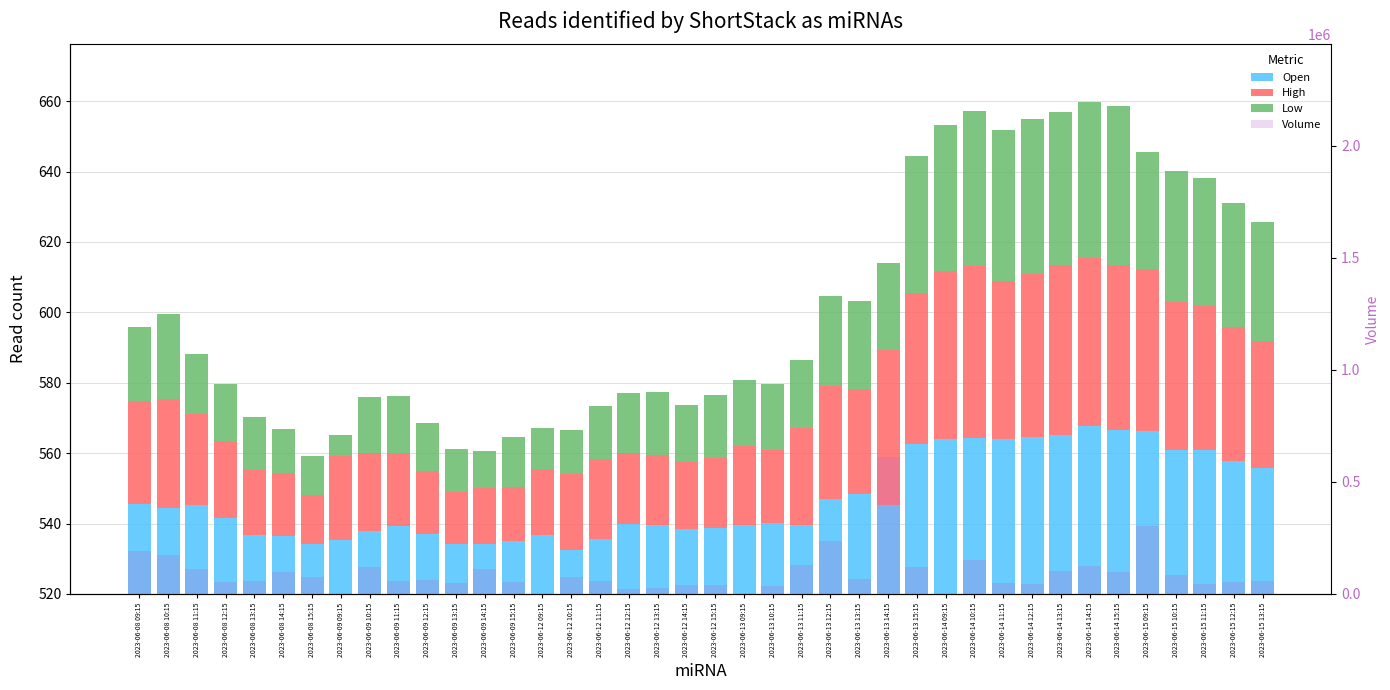

What is the sum of the Low values at 2023-06-13 13:15 and 2023-06-09 10:15?

40.9